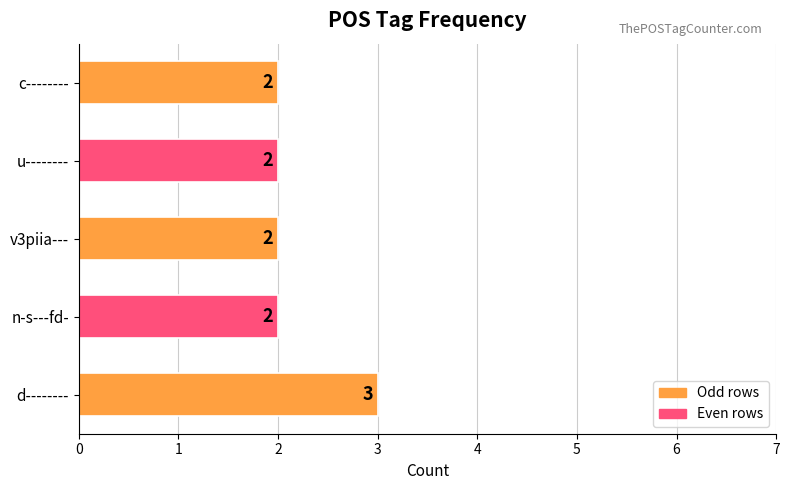

Count the values in the range 2 to 3.

5